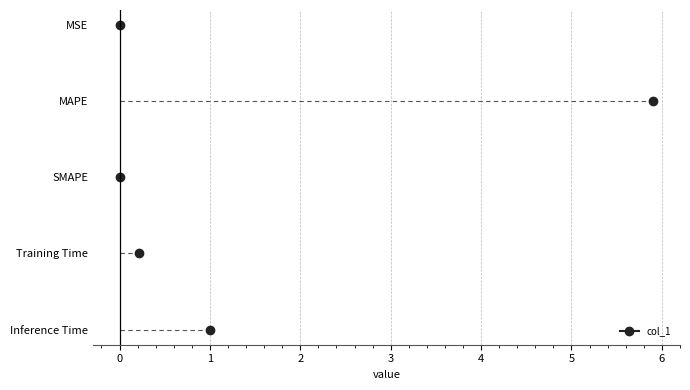

What is the change in value from SMAPE to Inference Time?

+1.0